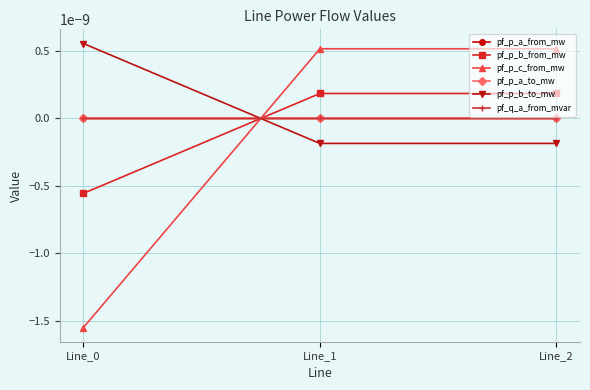

At which category is the sum across all series the highest?

Line_1